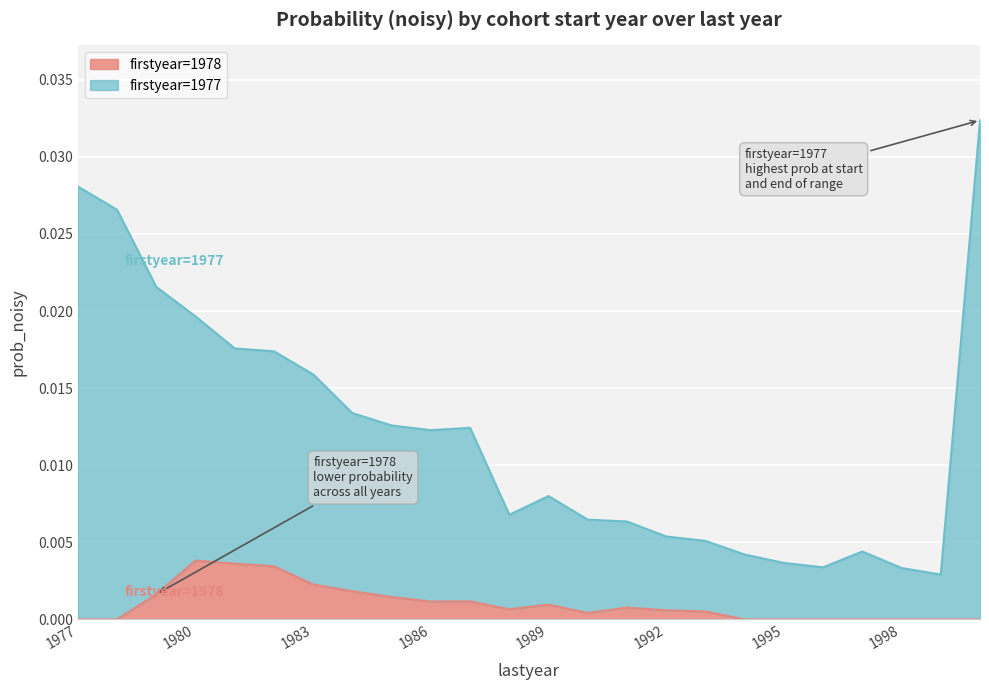

The value of firstyear=1978 at 1989 is 0.0. True or false?

True